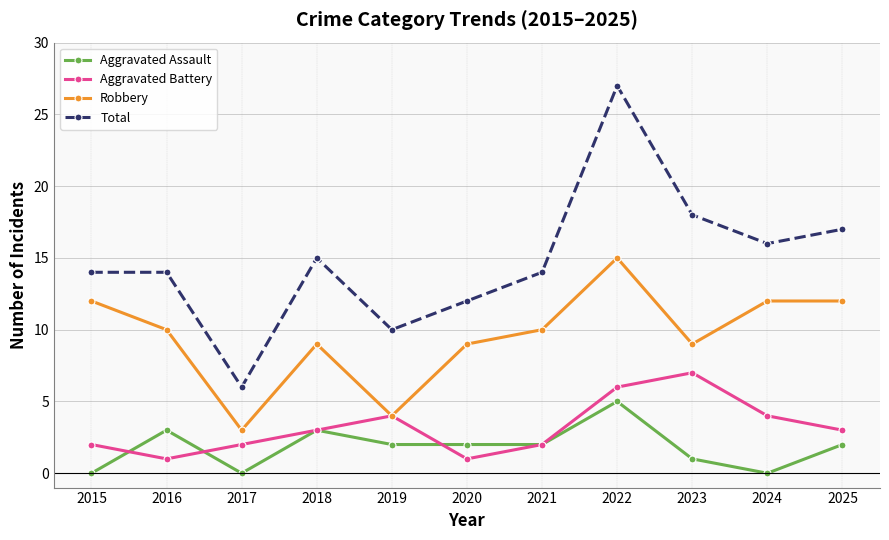

Which series has the largest range (max minus min)?

Total